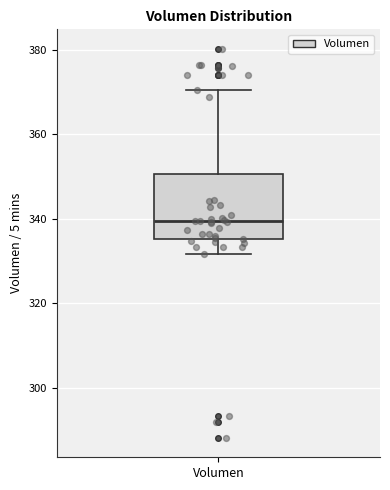

Read this box plot against the y-axis: the position of the median line, the range covered by the box, and the ends of both whiskers. The values are not printed on the chart, so give them approximately, as read against the axis.

median 340, box 336 to 350, whiskers 332 to 370